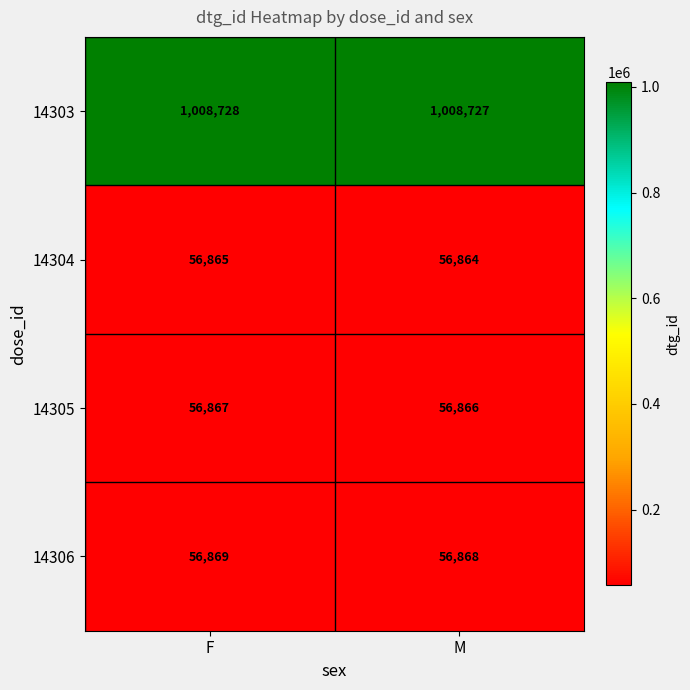

What is the sum of all 14305 values?

113733